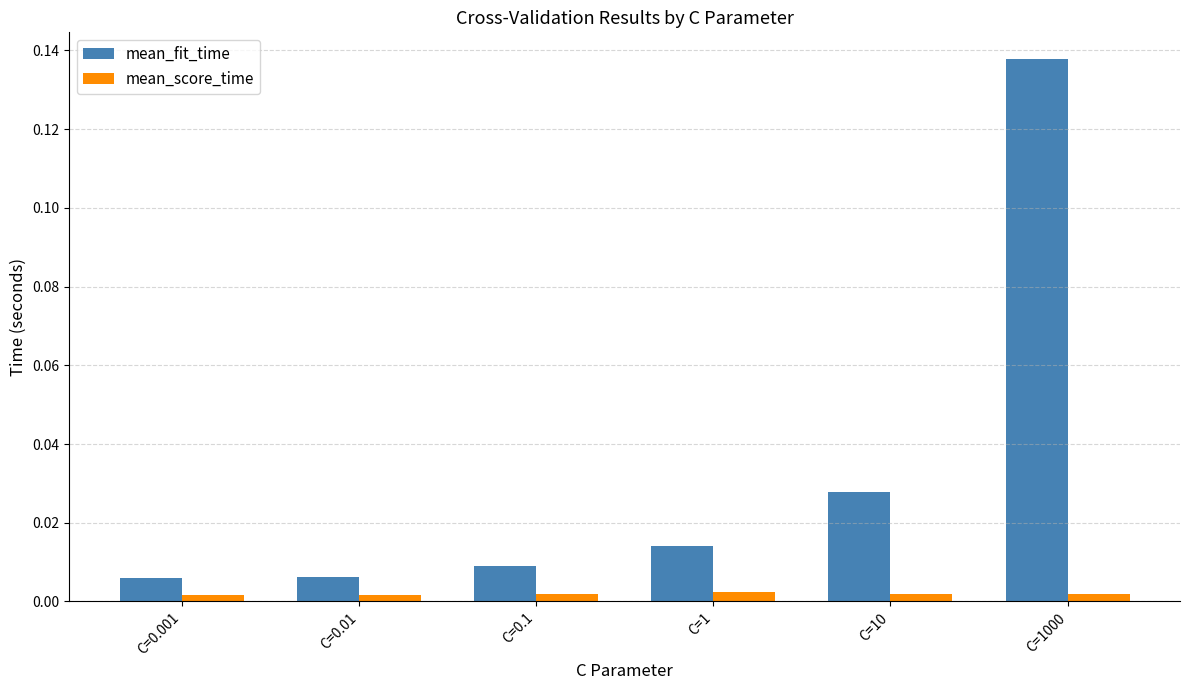

List the series in order of their overall mean, highest first.

mean_fit_time, mean_score_time